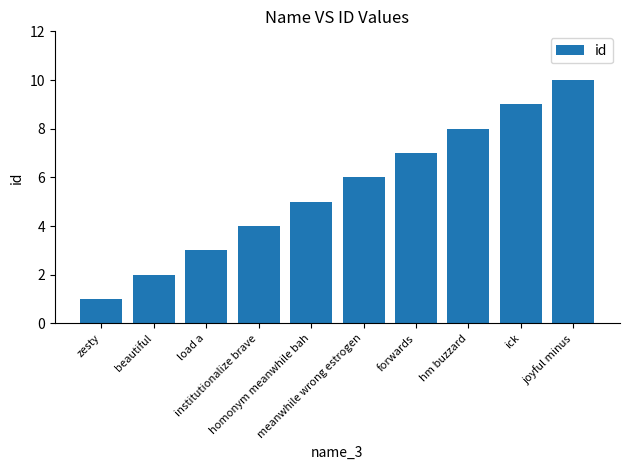

What is the average value?

6